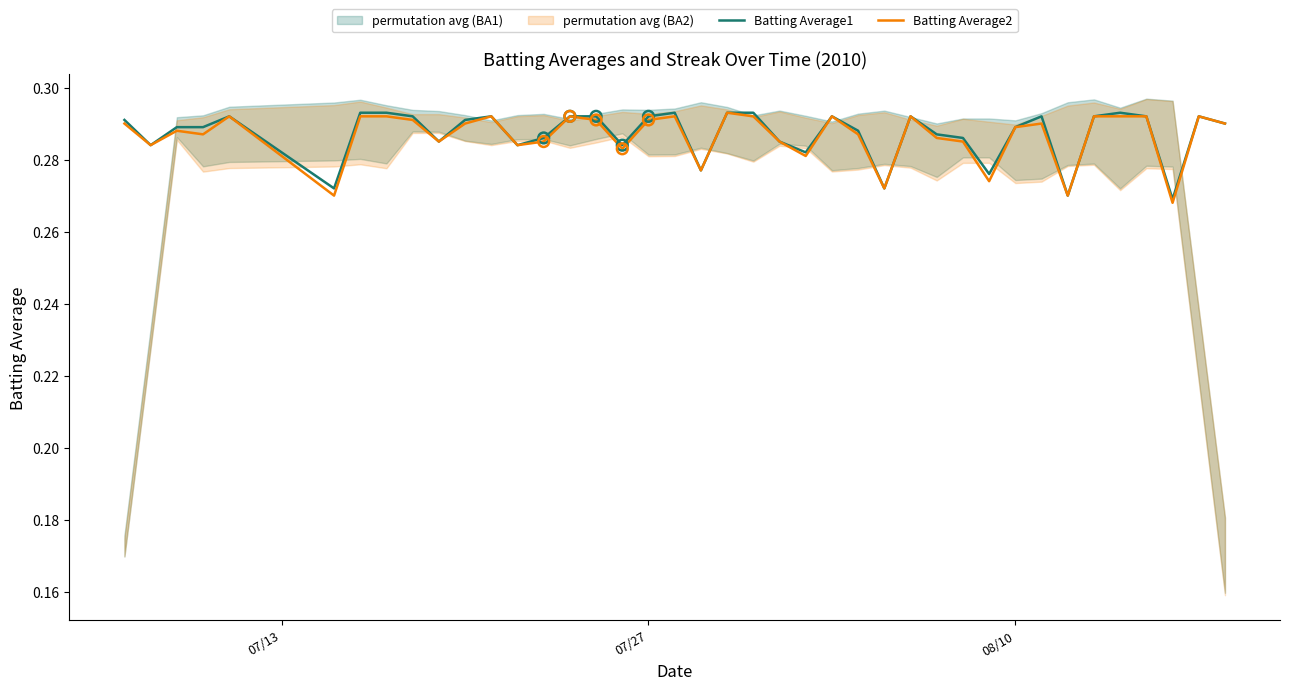

Which series contains the lowest Y value?

Batting Average2